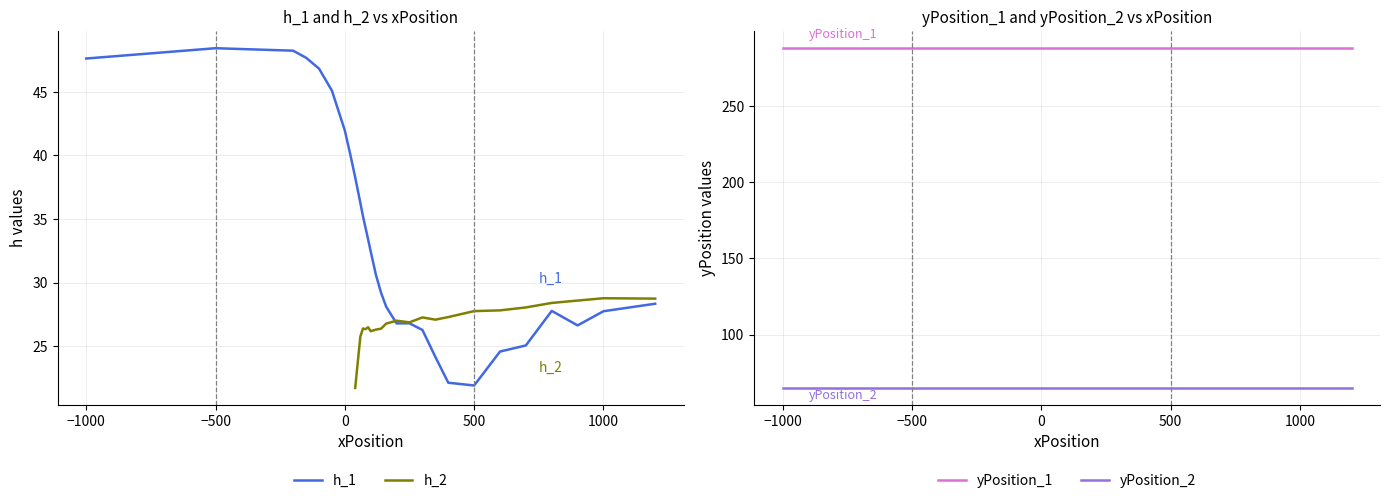

At which label does h_1 first exceed 30?

−1000